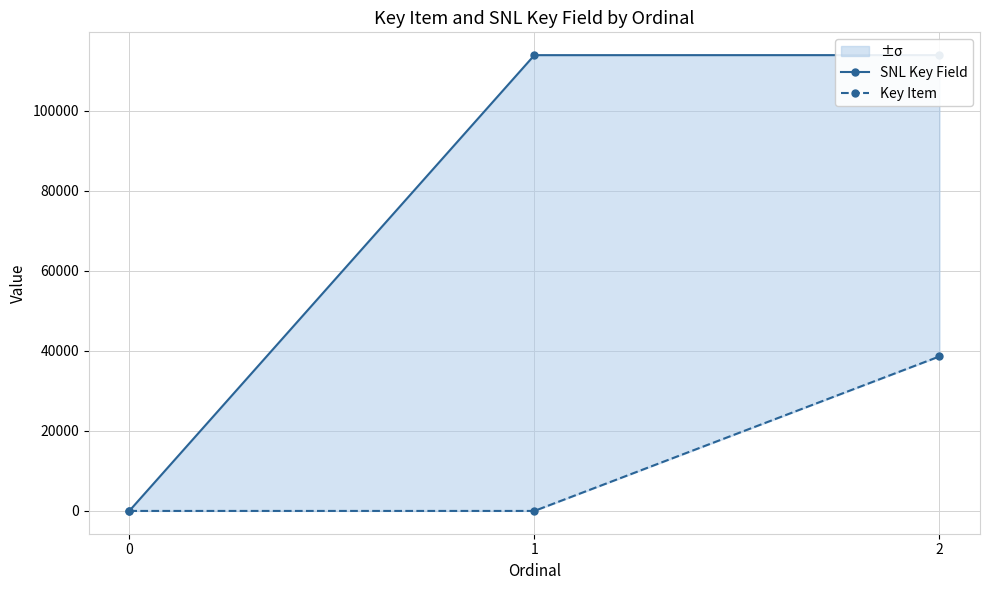

Reading left to right, list all the values displayed in this chart.

SNL Key Field: 0=0	1=113905	2=113913
Key Item: 0=0	1=0	2=38618